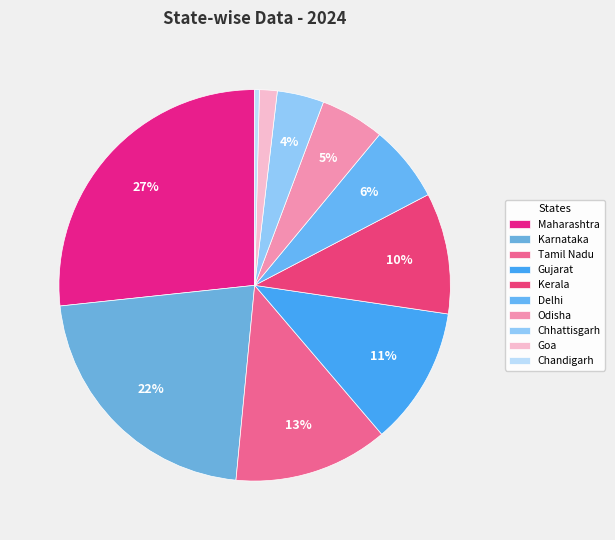

To the nearest percent, what portion does Delhi represent?

6%